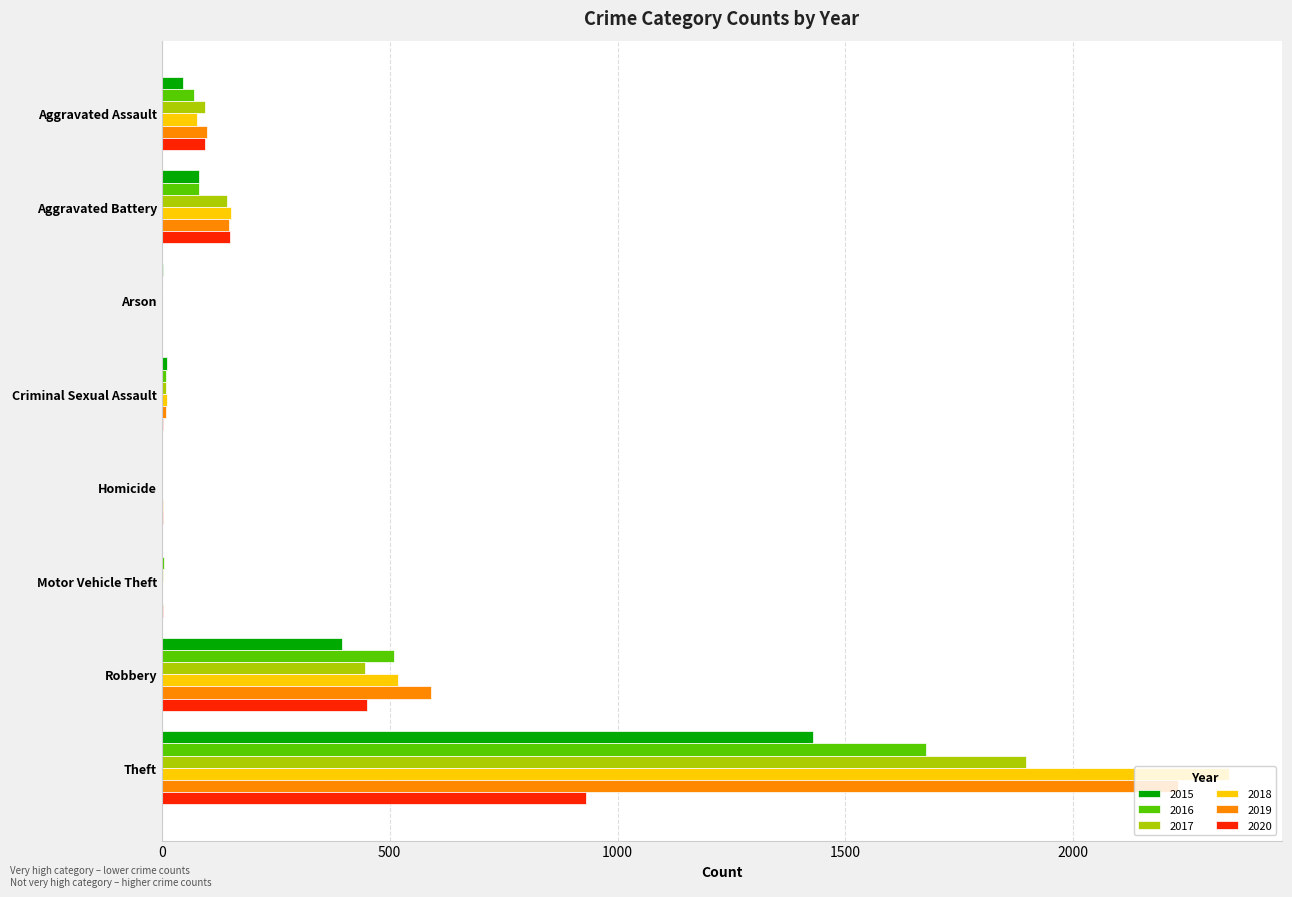

What is the total value across all series at Aggravated Battery?

756